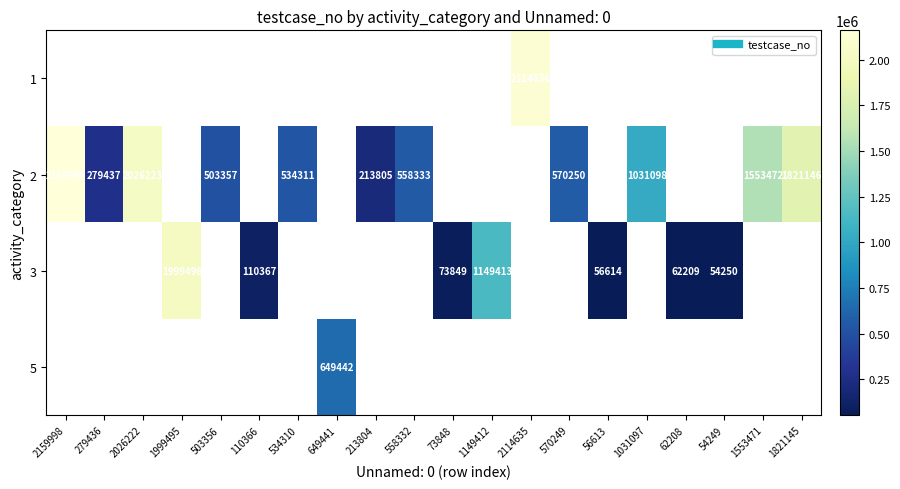

At which category is the sum across all series the highest?

2159998